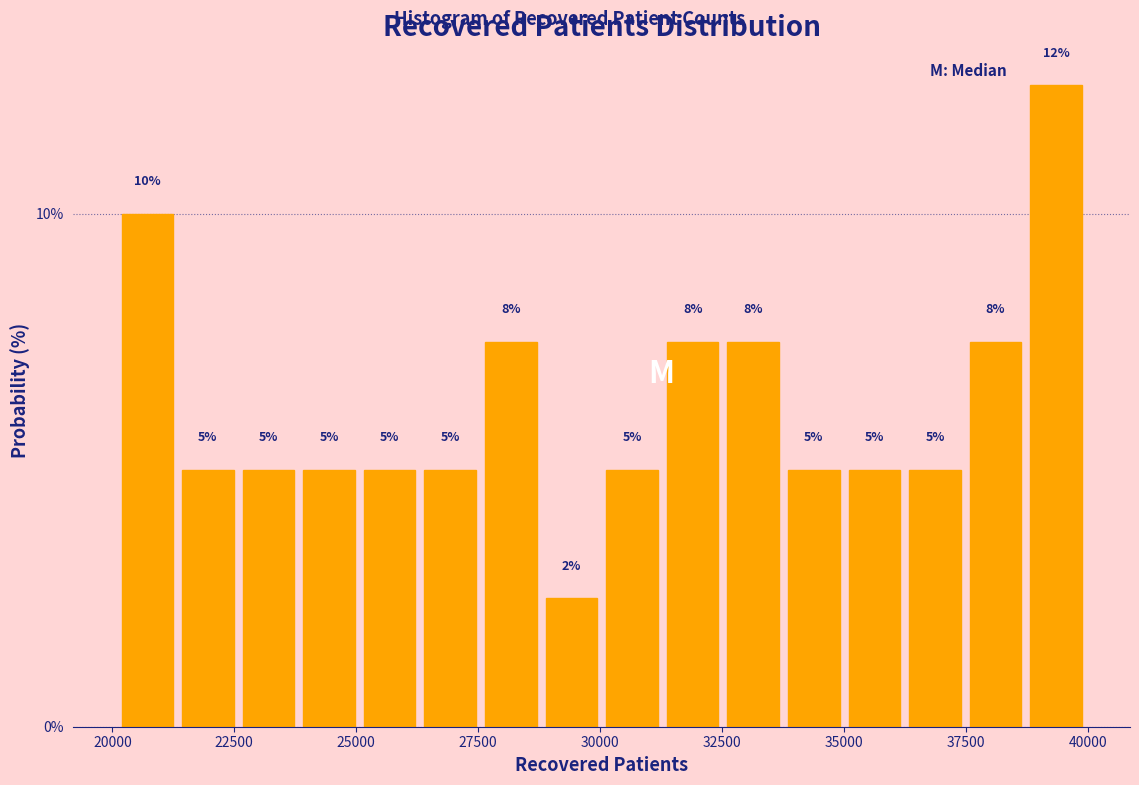

Read against the x-axis, roughly where is the centre of the tallest bar?

39500